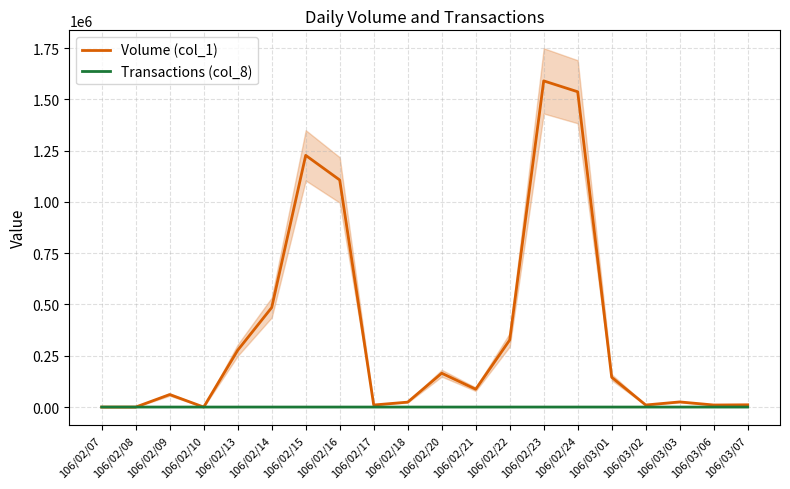

What is the value of the Transactions (col_8) point at the 6th from the left?

8